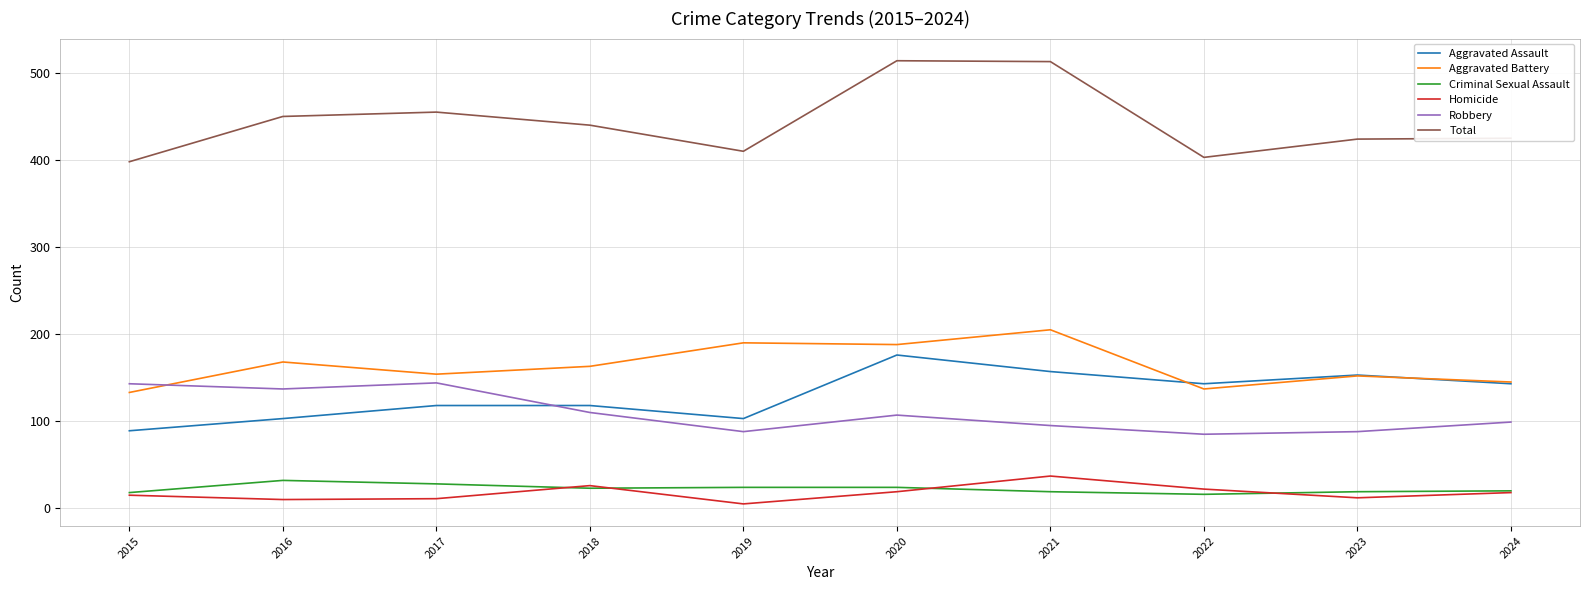

Which series has the widest spread of values?

Total